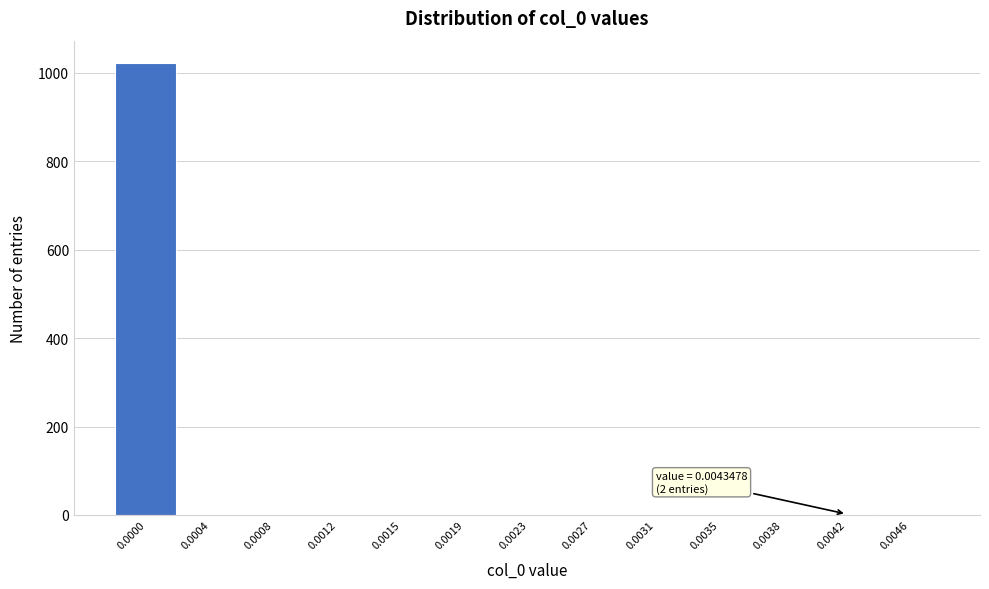

What is the sum of all values?

1024